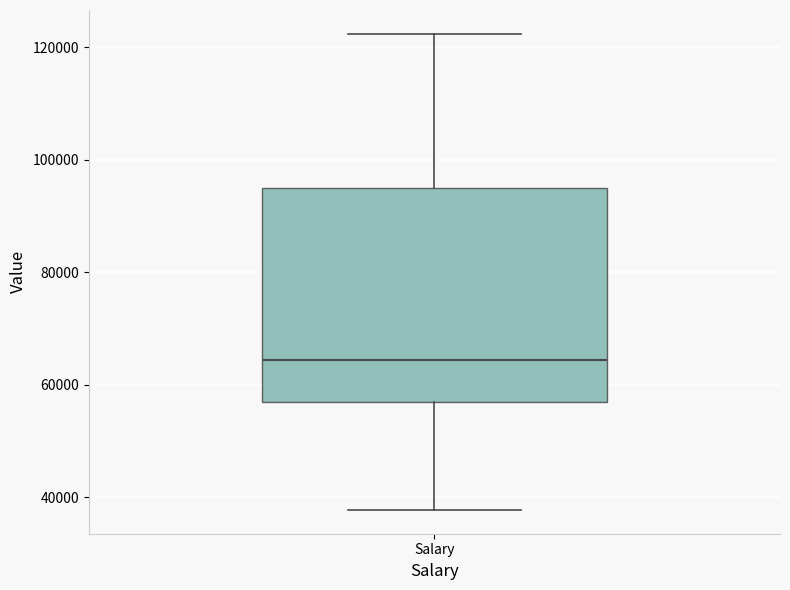

Where does the median line of the box for Salary sit on the y-axis? The values are not printed on the chart, so give them approximately, as read against the axis.

64000